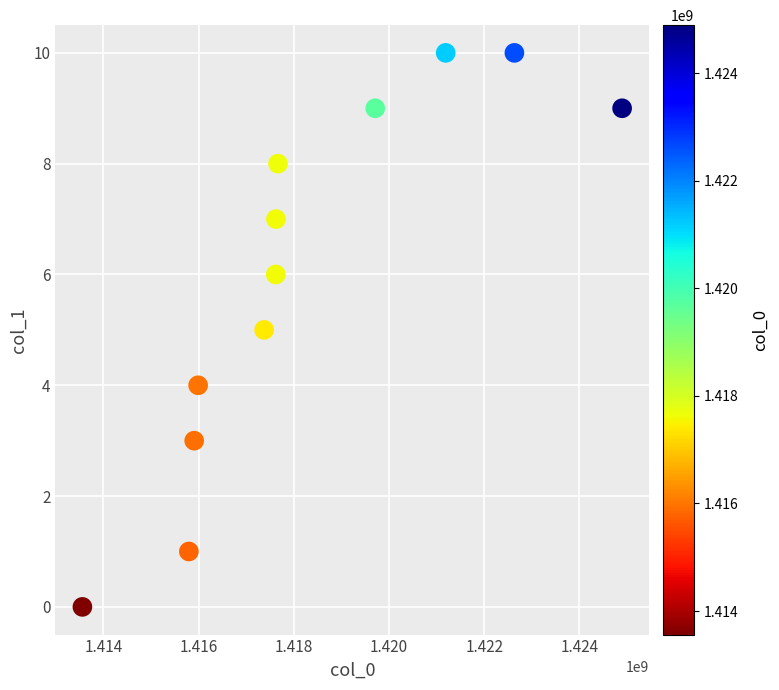

What is the range of Y values (max minus min)?

10